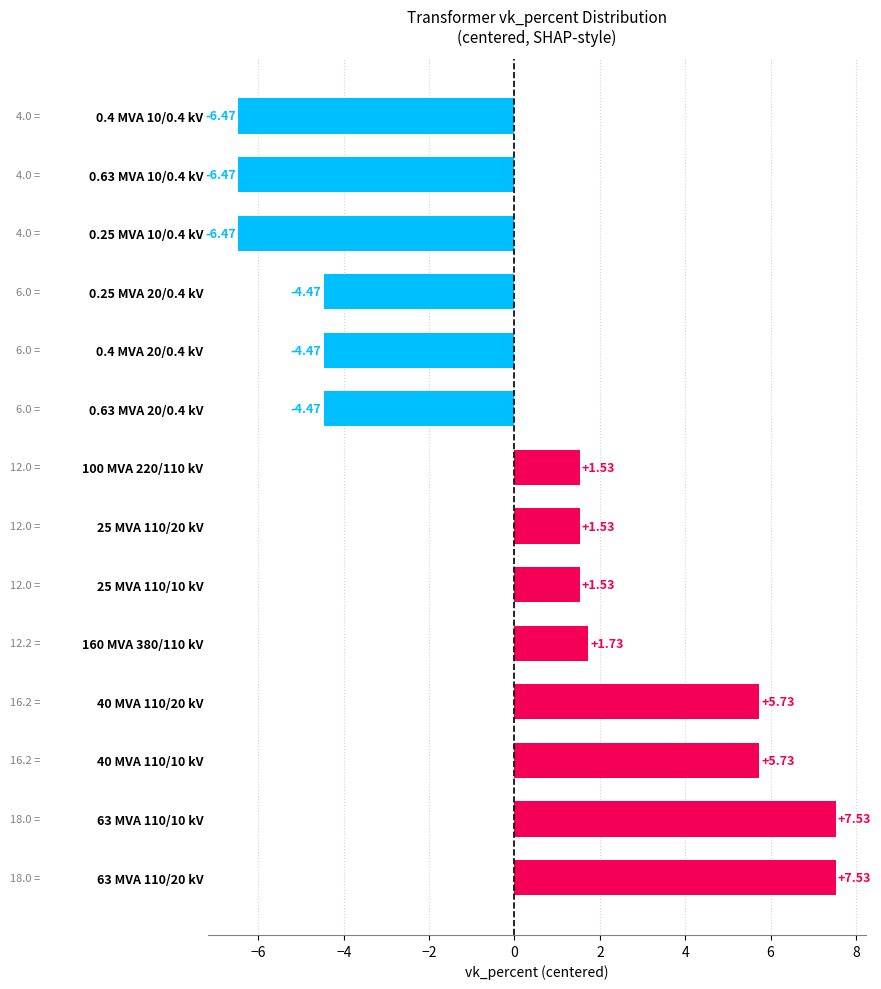

What is the change in value from 63 MVA 110/10 kV to 0.63 MVA 10/0.4 kV?

-14.0